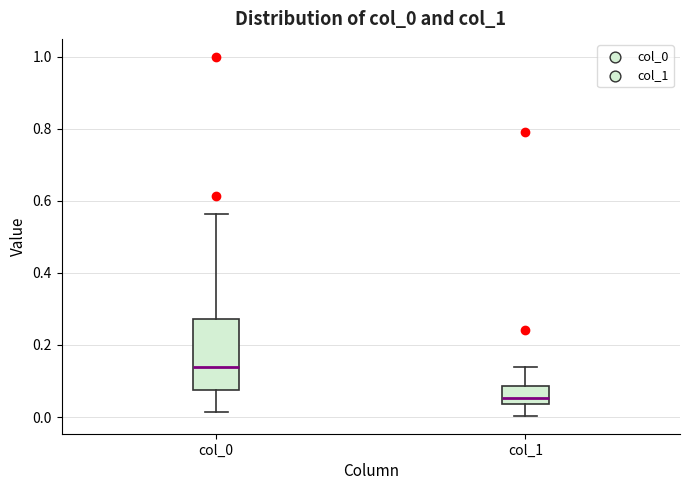

Which box has the lowest median line?

col_1